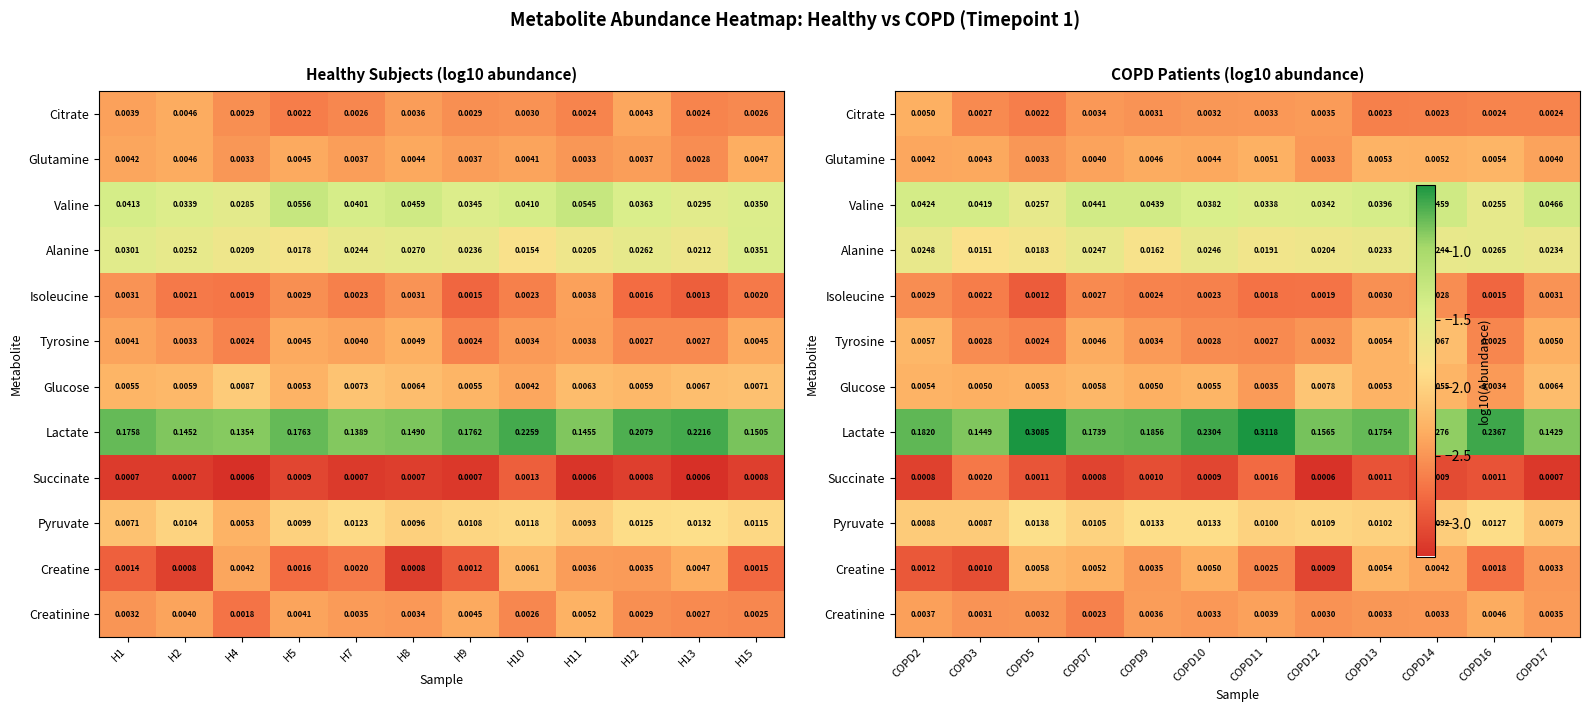

What is the average value of the Creatine series?

-2.6